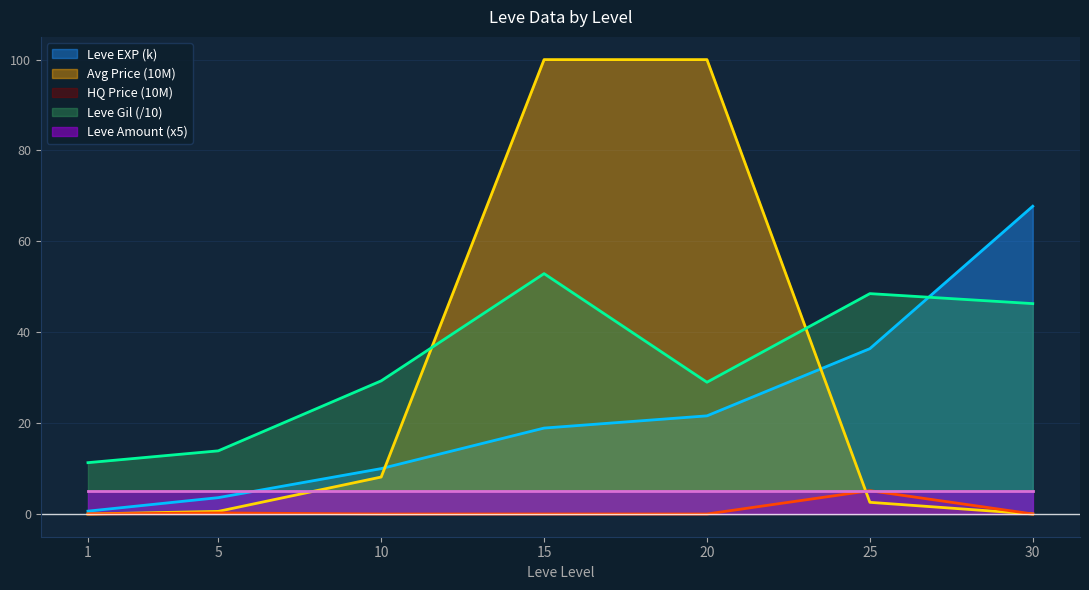

What is the value of the Leve EXP point at the 3rd from the left?

10.0